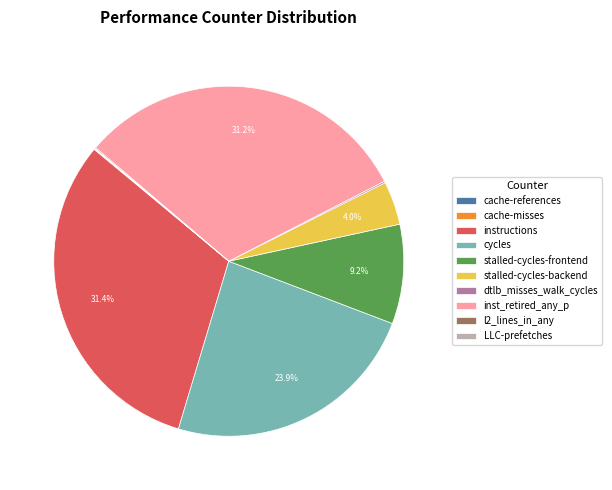

Is inst_retired_any_p the majority of the pie?

No